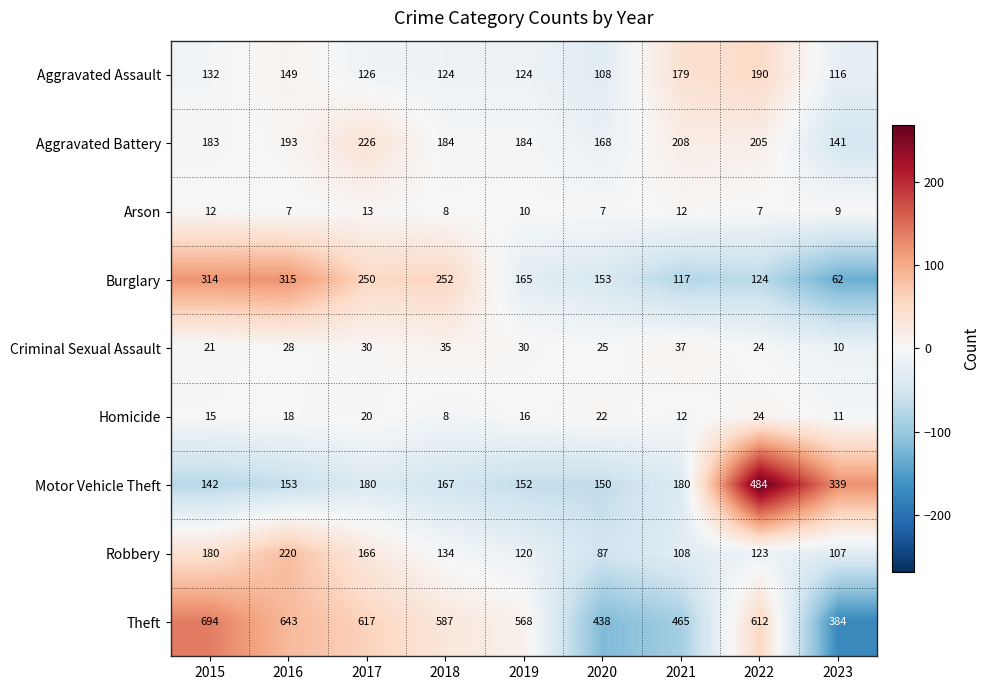

What is the maximum value shown in the chart?

694